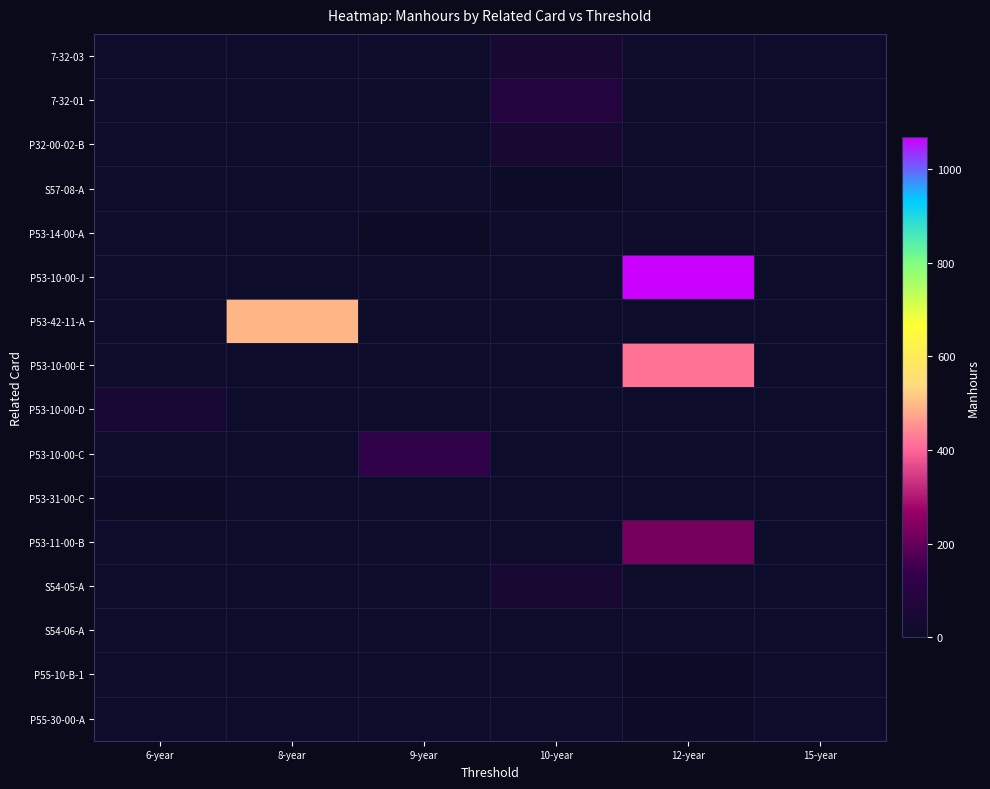

Which series has the widest spread of values?

P53-10-00-J